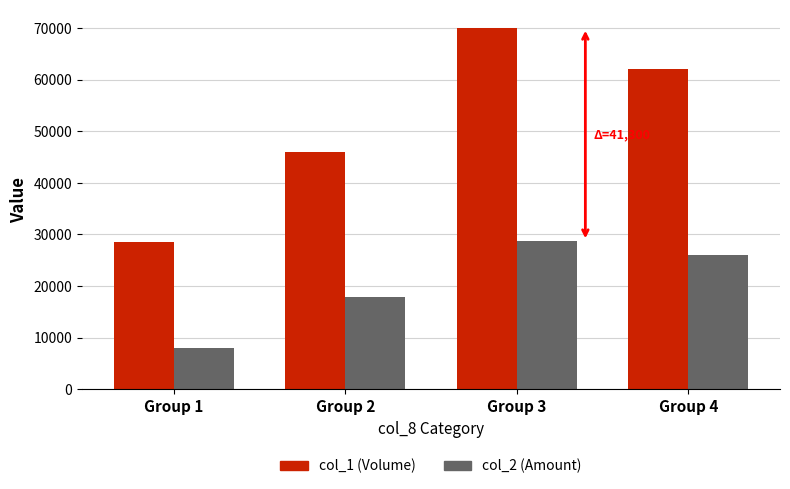

The col_1 (Volume) series shows 42933 at Group 4. True or false?

False